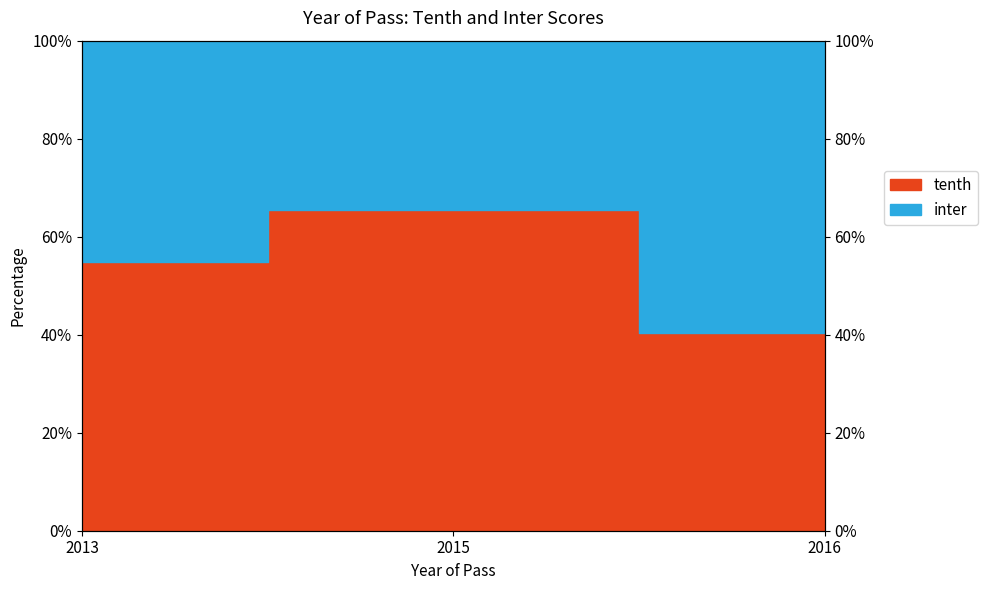

Is it true that the value at 2015 is 19.1?

False